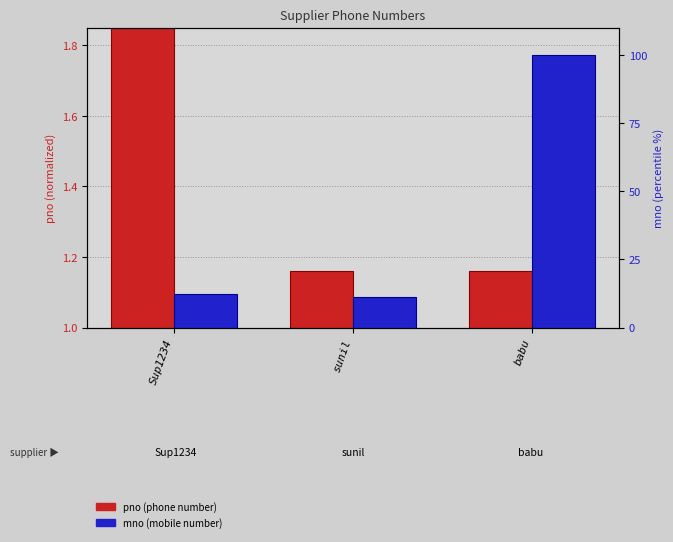

What is the maximum value shown in the chart?

100.0